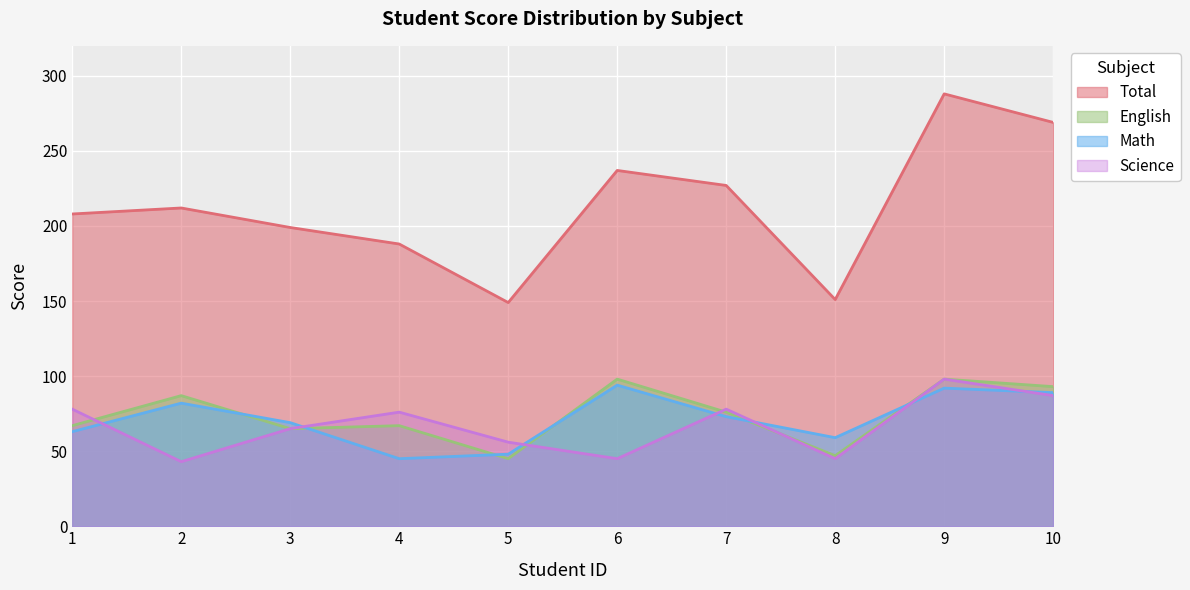

True or false: English and Total cross at least once.

False